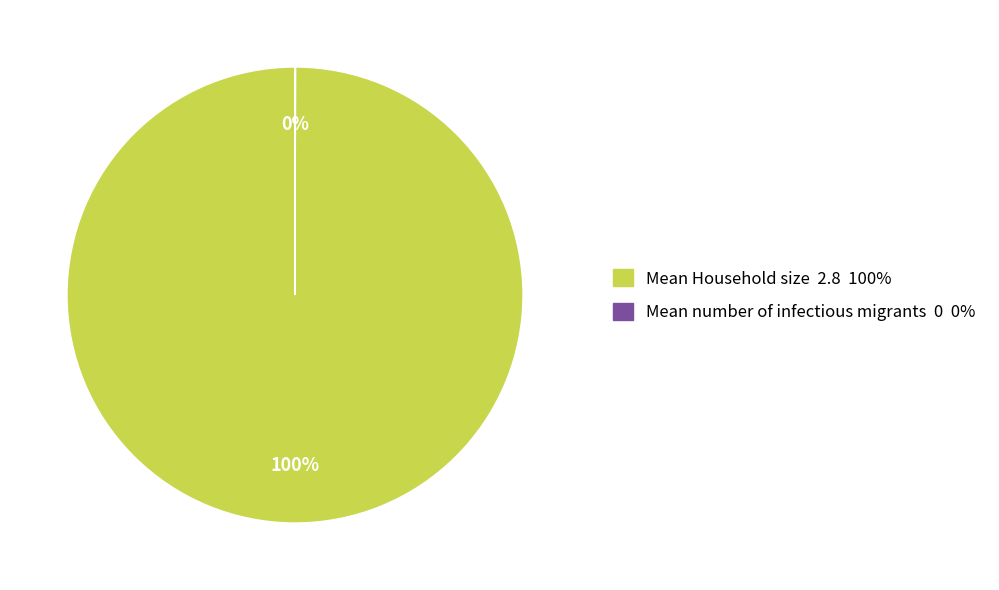

To the nearest percent, what is the average slice percentage?

50%